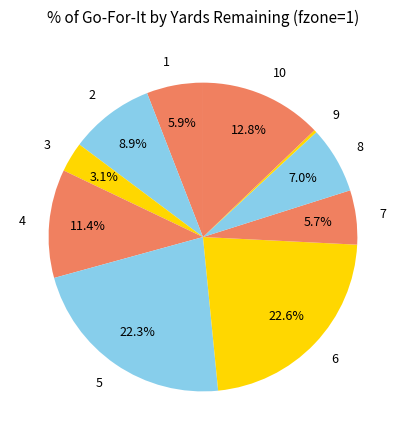

Does 2 represent more than half of the total?

No